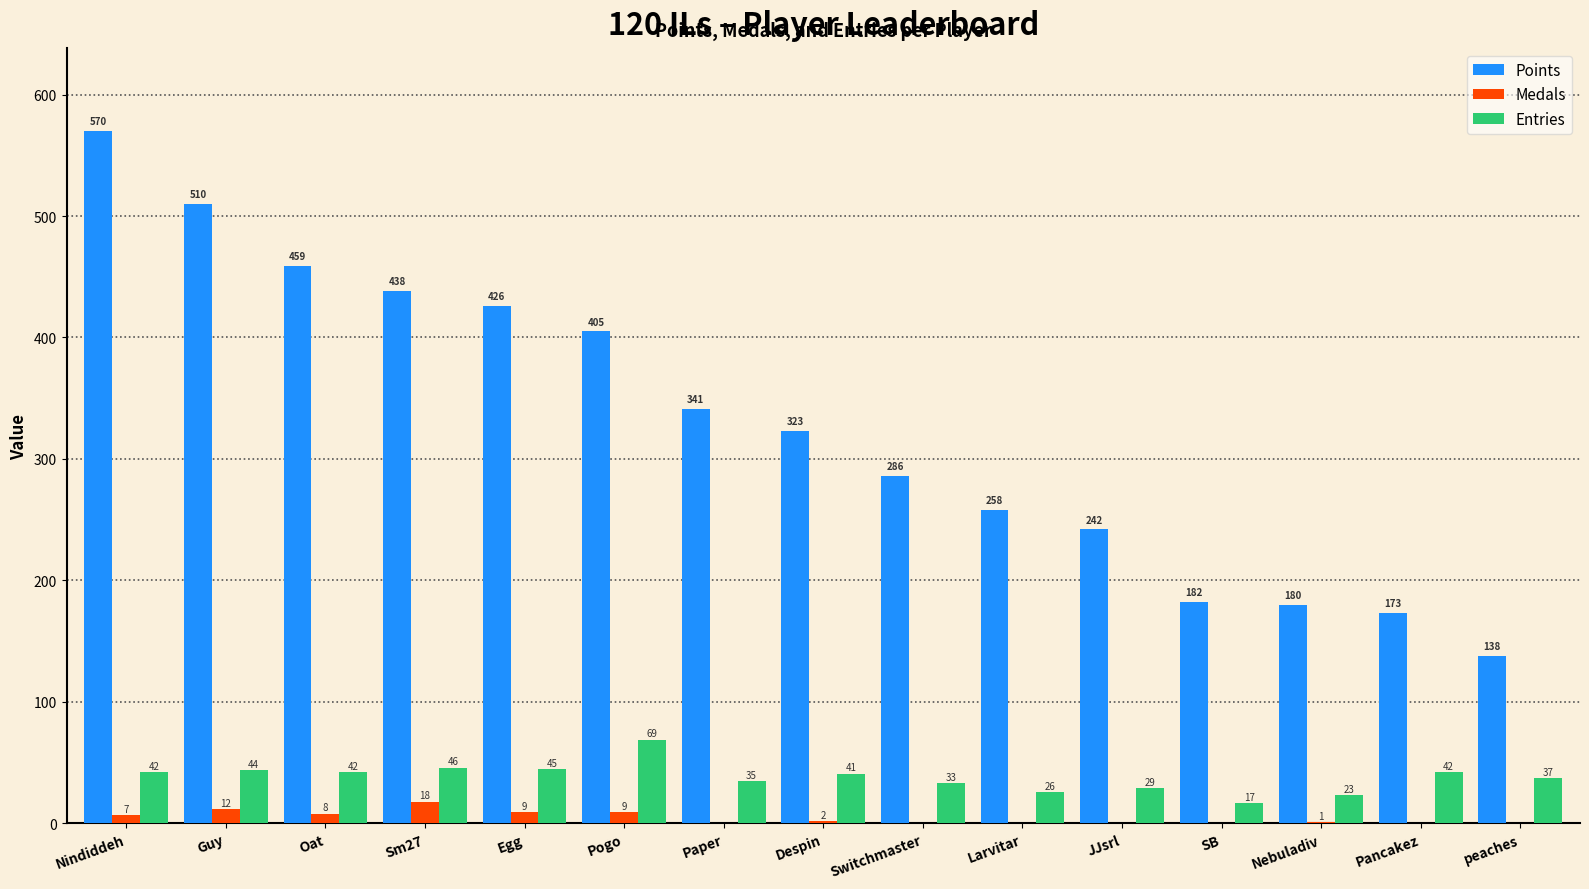

True or false: Entries has a value of 66 at Egg.

False